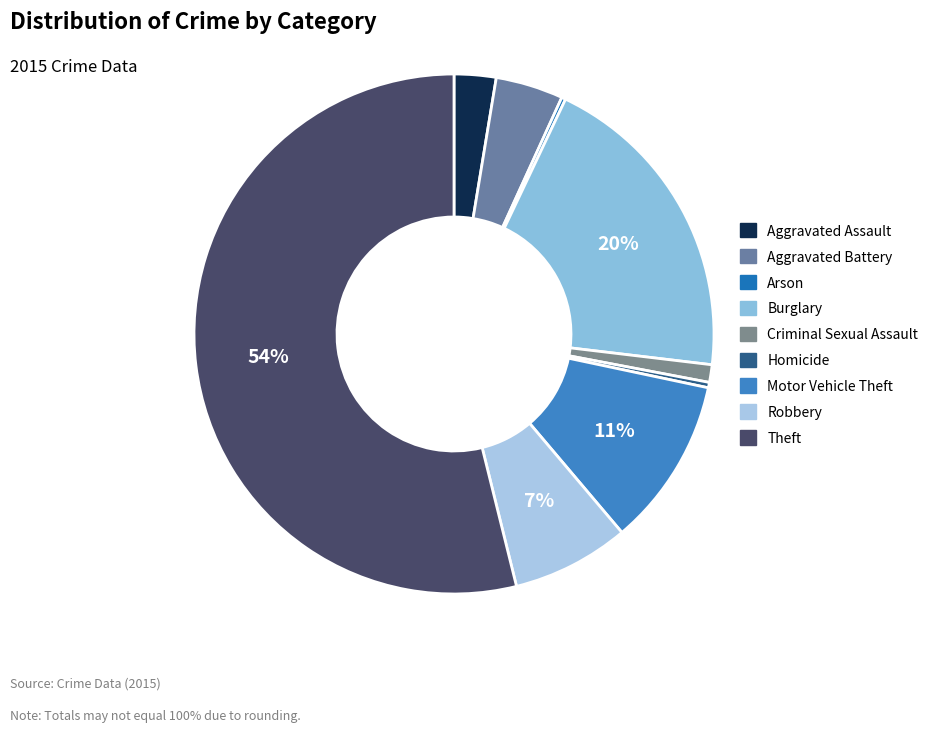

Which category accounts for the majority?

Theft